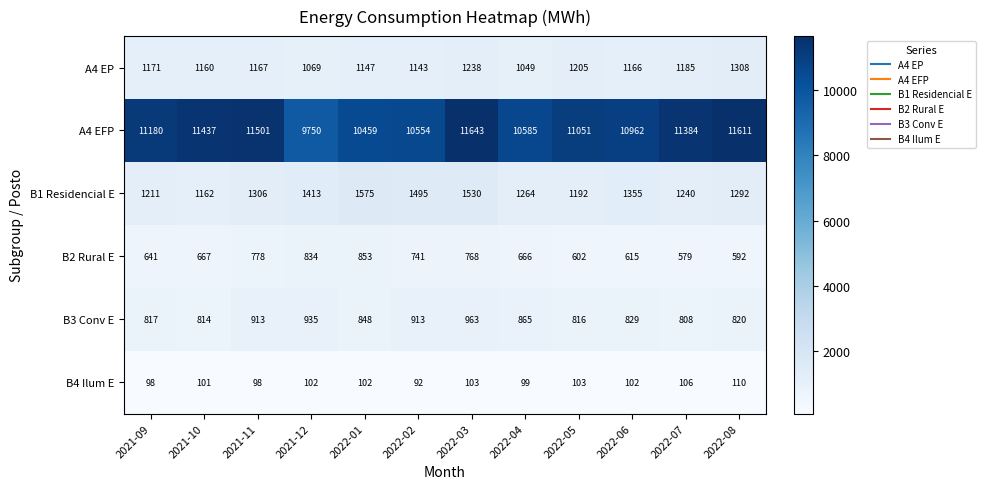

List the series in order of their peak value, lowest first.

B4 Ilum E, B2 Rural E, B3 Conv E, A4 EP, B1 Residencial E, A4 EFP